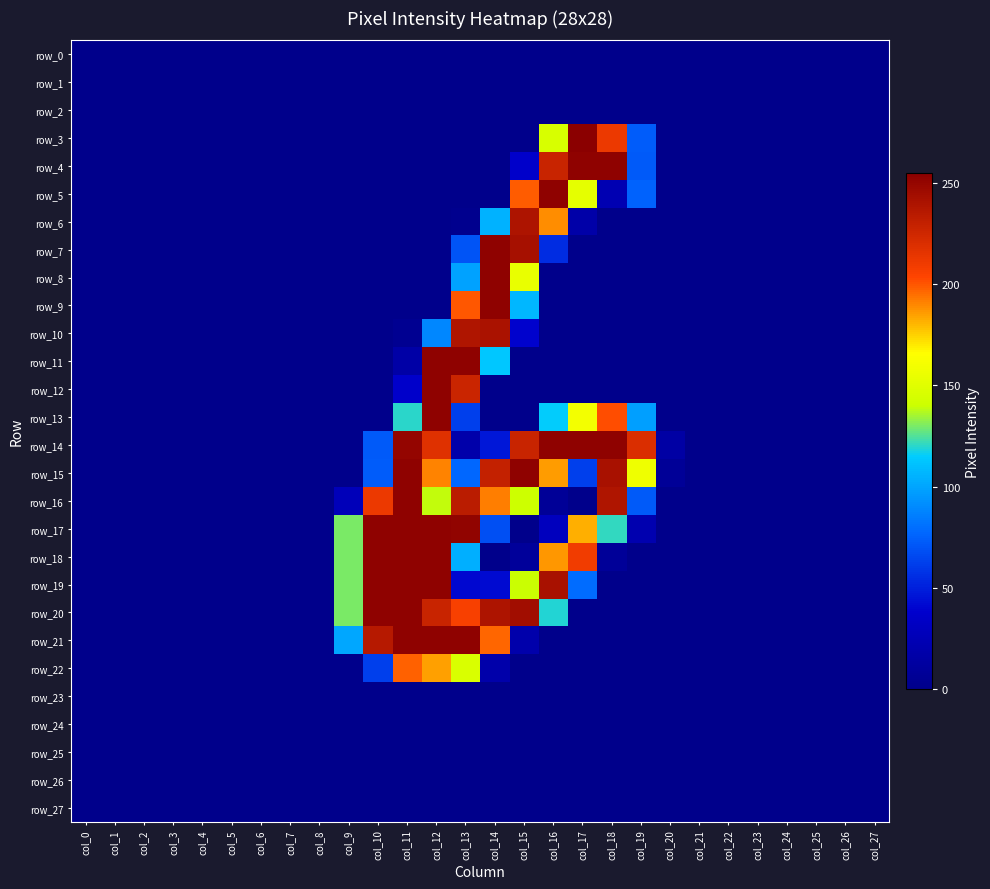

What is the total value across all series at col_11?

2397